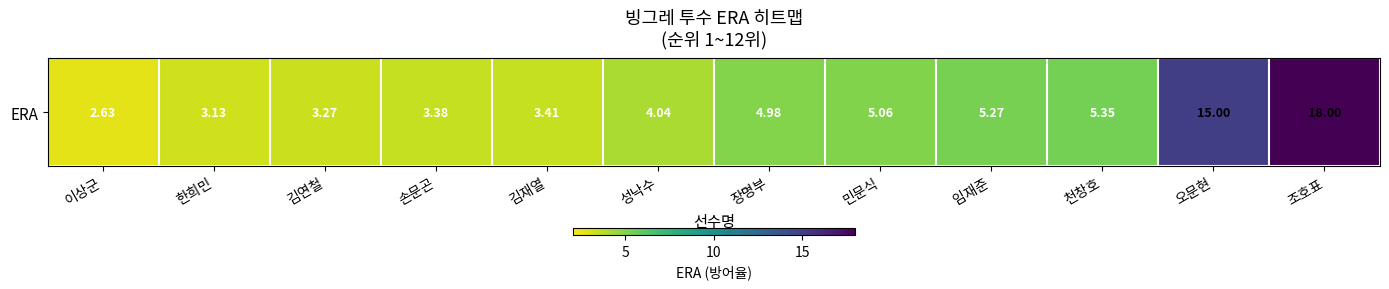

Reading left to right, list all the values displayed in this chart.

2.6	3.1	3.3	3.4	3.4	4.0	5.0	5.1	5.3	5.3	15.0	18.0